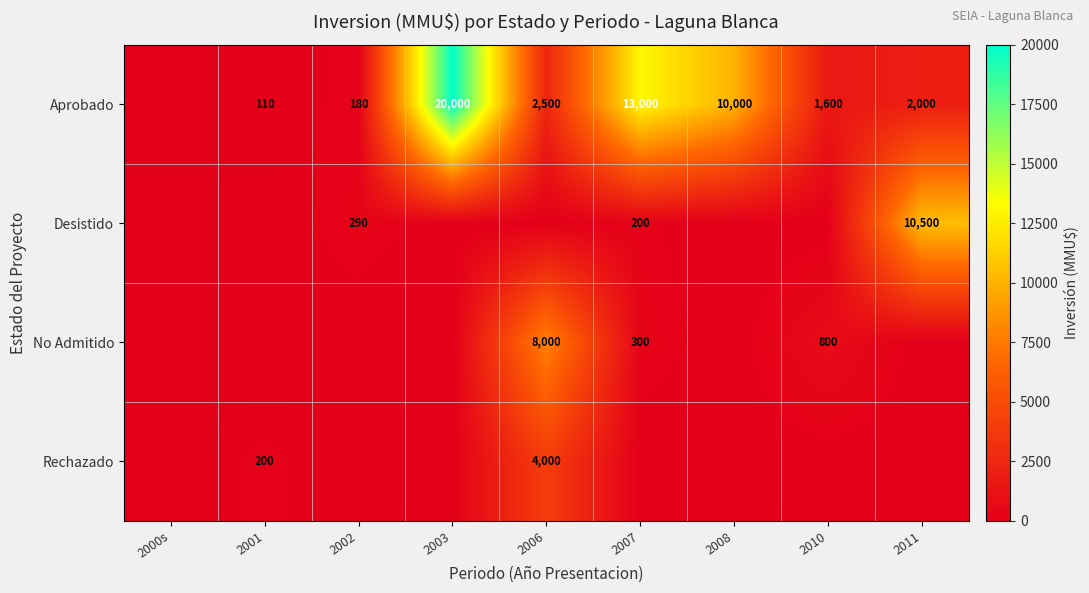

What is the sum of the Aprobado values at 2003 and 2011?

22000